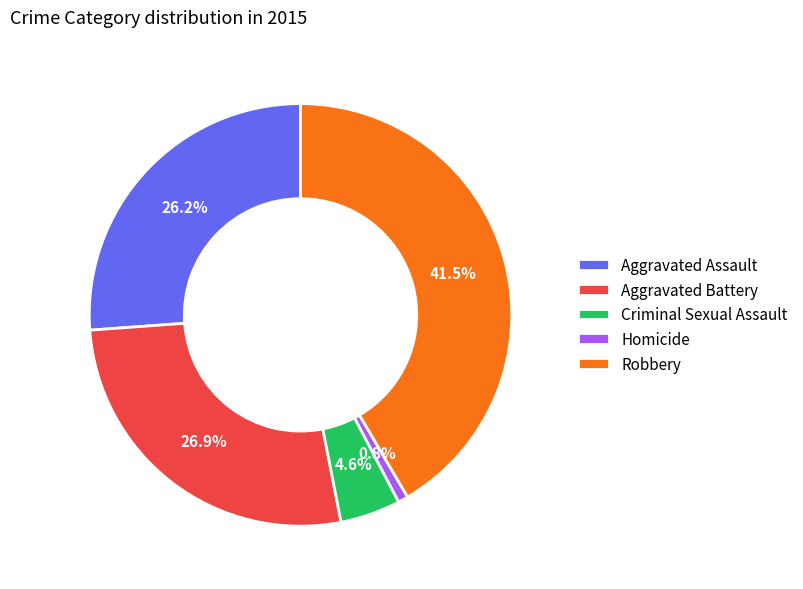

Which category has the biggest portion of the pie?

Robbery